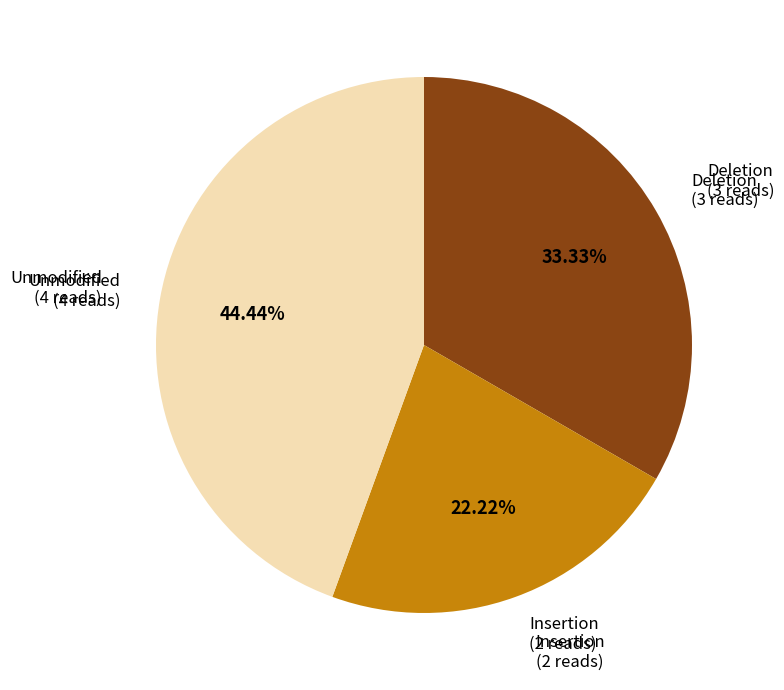

Is there a majority slice in this chart?

No